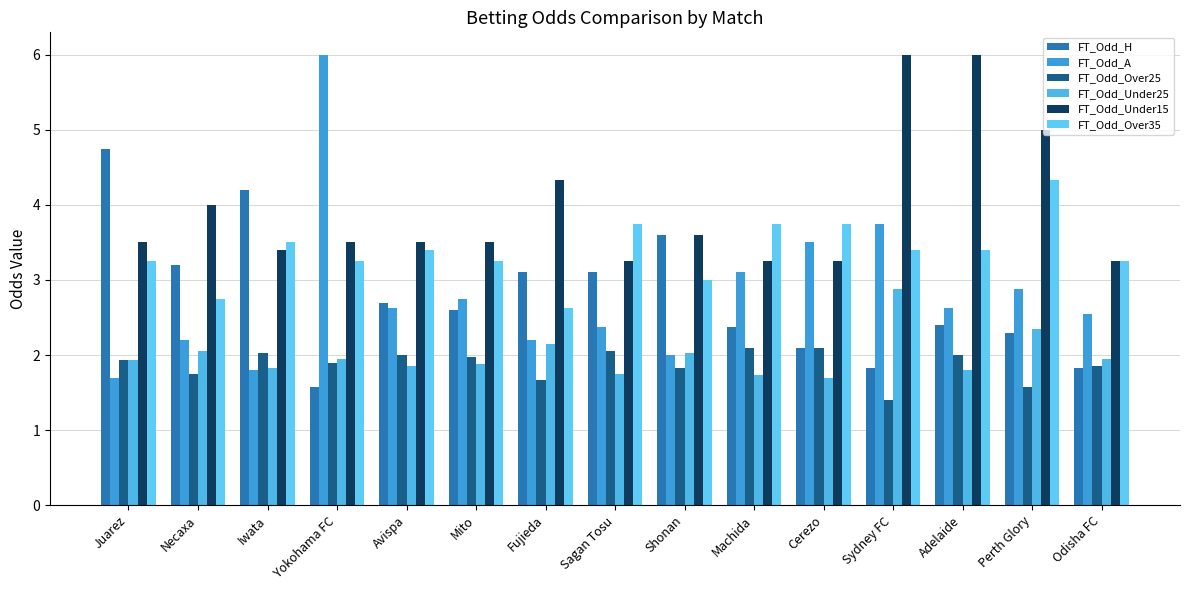

Reading left to right, list all the values displayed in this chart.

FT_Odd_H: Juarez=4.8	Necaxa=3.2	Iwata=4.2	Yokohama FC=1.6	Avispa=2.7	Mito=2.6	Fujieda=3.1	Sagan Tosu=3.1	Shonan=3.6	Machida=2.4	Cerezo=2.1	Sydney FC=1.8	Adelaide=2.4	Perth Glory=2.3	Odisha FC=1.8
FT_Odd_A: Juarez=1.7	Necaxa=2.2	Iwata=1.8	Yokohama FC=6.0	Avispa=2.6	Mito=2.8	Fujieda=2.2	Sagan Tosu=2.4	Shonan=2.0	Machida=3.1	Cerezo=3.5	Sydney FC=3.8	Adelaide=2.6	Perth Glory=2.9	Odisha FC=2.5
FT_Odd_Over25: Juarez=1.9	Necaxa=1.8	Iwata=2.0	Yokohama FC=1.9	Avispa=2.0	Mito=2.0	Fujieda=1.7	Sagan Tosu=2.0	Shonan=1.8	Machida=2.1	Cerezo=2.1	Sydney FC=1.4	Adelaide=2.0	Perth Glory=1.6	Odisha FC=1.9
FT_Odd_Under25: Juarez=1.9	Necaxa=2.0	Iwata=1.8	Yokohama FC=1.9	Avispa=1.9	Mito=1.9	Fujieda=2.1	Sagan Tosu=1.8	Shonan=2.0	Machida=1.7	Cerezo=1.7	Sydney FC=2.9	Adelaide=1.8	Perth Glory=2.4	Odisha FC=1.9
FT_Odd_Under15: Juarez=3.5	Necaxa=4.0	Iwata=3.4	Yokohama FC=3.5	Avispa=3.5	Mito=3.5	Fujieda=4.3	Sagan Tosu=3.2	Shonan=3.6	Machida=3.2	Cerezo=3.2	Sydney FC=6.0	Adelaide=6.0	Perth Glory=5.0	Odisha FC=3.2
FT_Odd_Over35: Juarez=3.2	Necaxa=2.8	Iwata=3.5	Yokohama FC=3.2	Avispa=3.4	Mito=3.2	Fujieda=2.6	Sagan Tosu=3.8	Shonan=3.0	Machida=3.8	Cerezo=3.8	Sydney FC=3.4	Adelaide=3.4	Perth Glory=4.3	Odisha FC=3.2